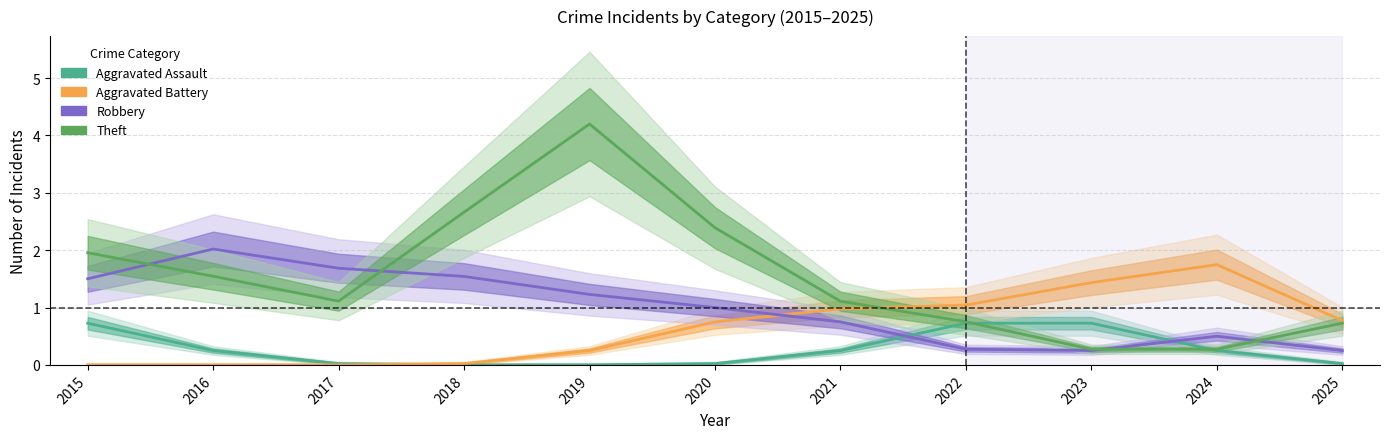

Rank the series by their average value, from highest to lowest.

Theft, Robbery, Aggravated Battery, Aggravated Assault